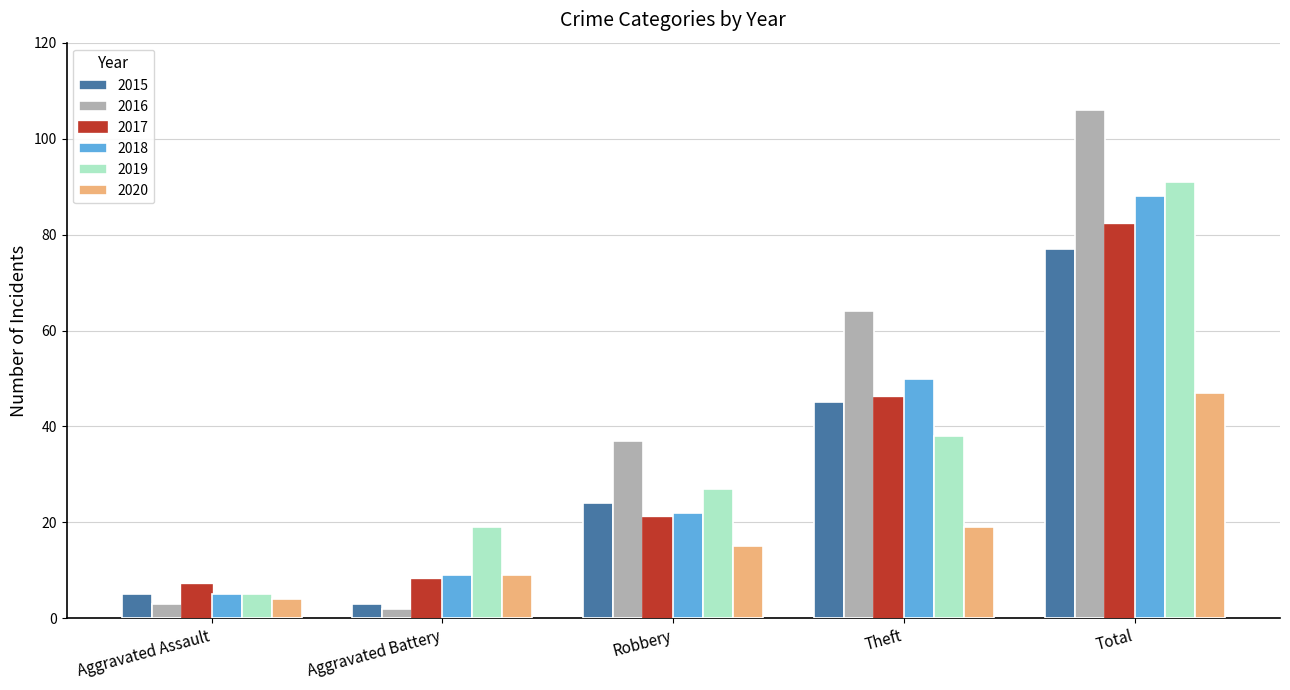

Count the number of categories in the chart.

5